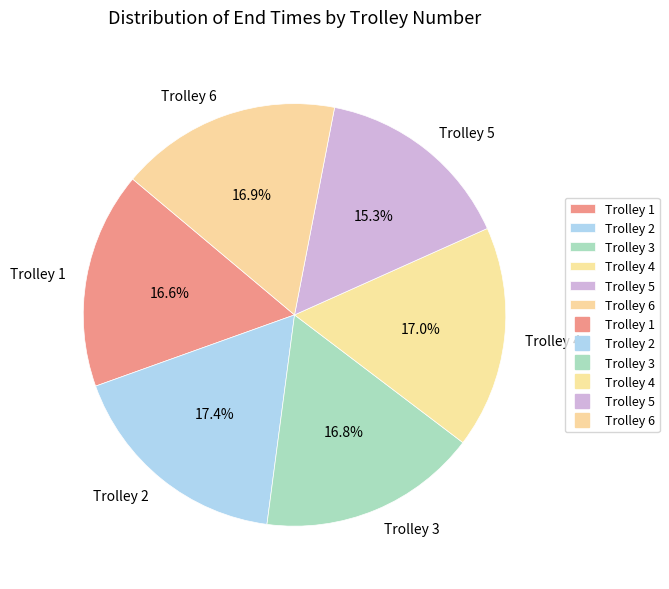

Is the sum of Trolley 2 and Trolley 3 greater than half?

No